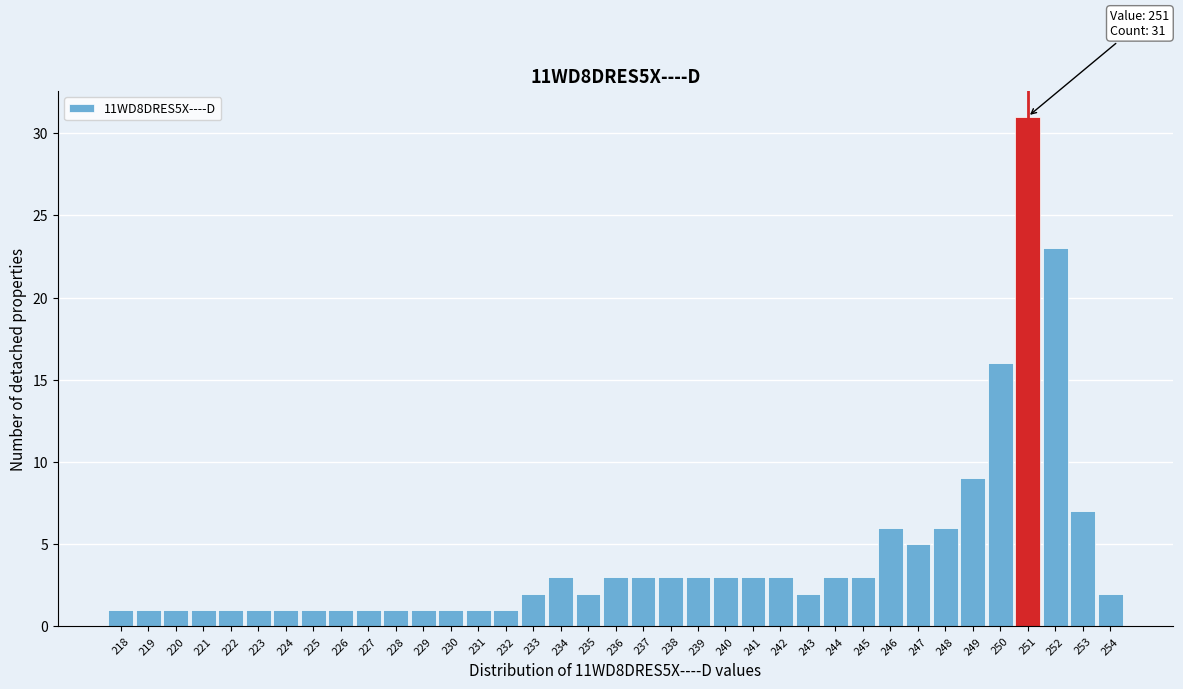

Over which range of the x-axis is the bar tallest?

250.5 to 251.5